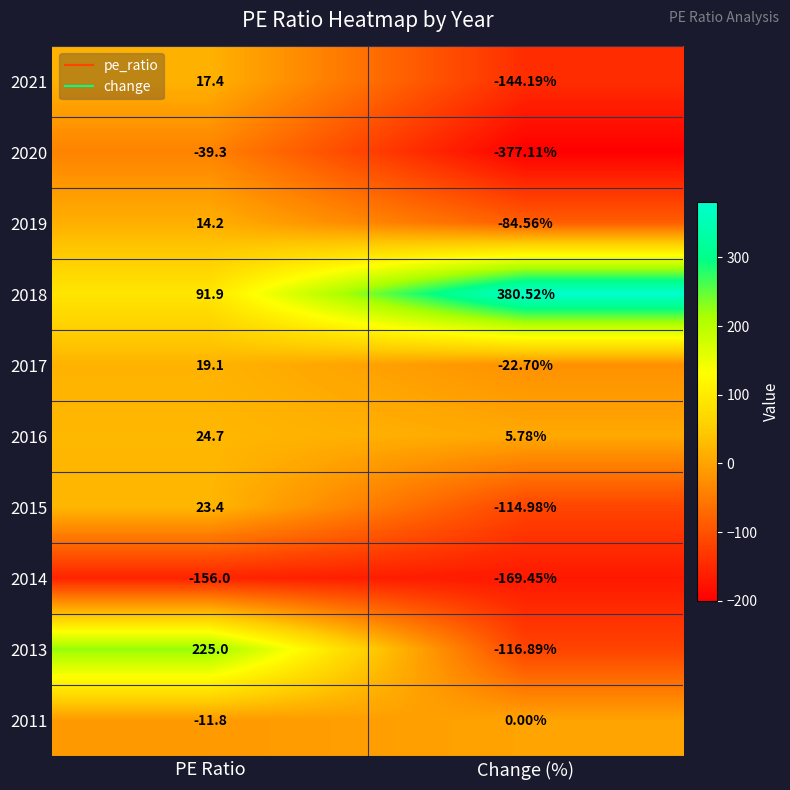

Rank the series at Change (%) from lowest to highest value.

2020, 2014, 2021, 2013, 2015, 2019, 2017, 2011, 2016, 2018